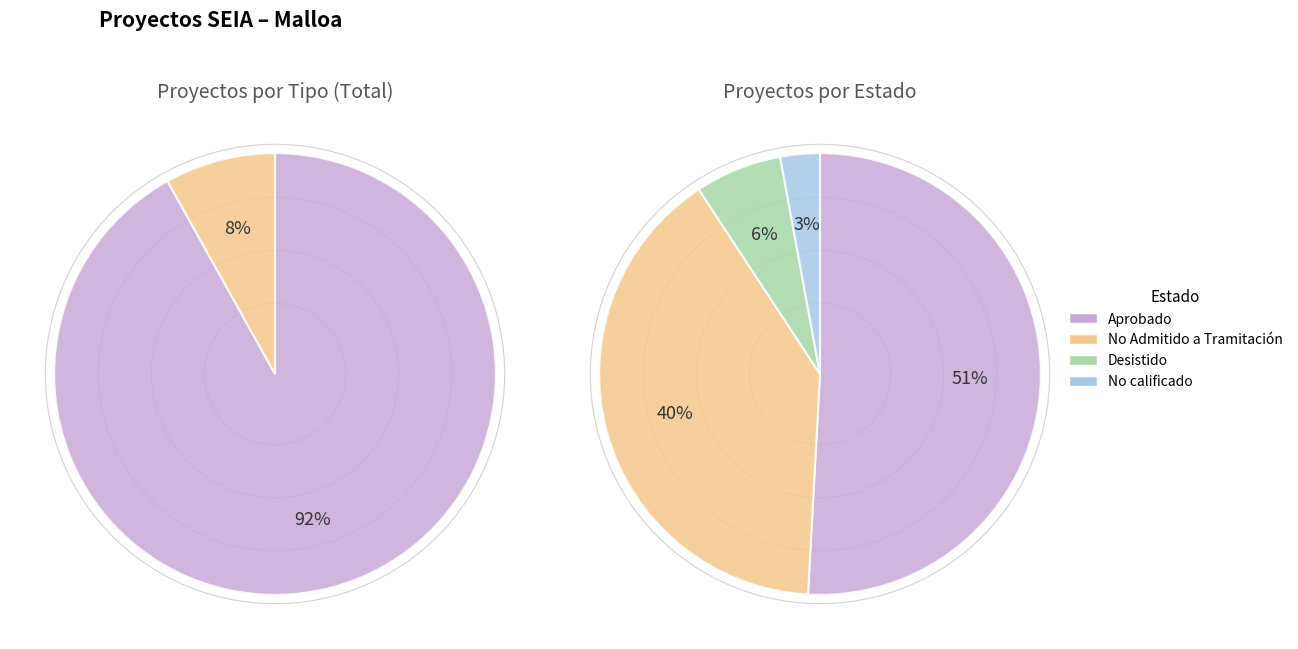

Approximately how many times larger is the value at EIA compared to DIA?

0.1